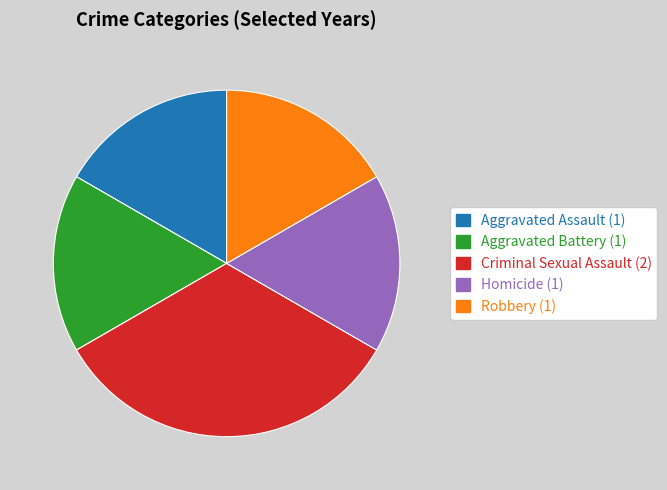

Is the sum of Aggravated Battery and Homicide greater than half?

No